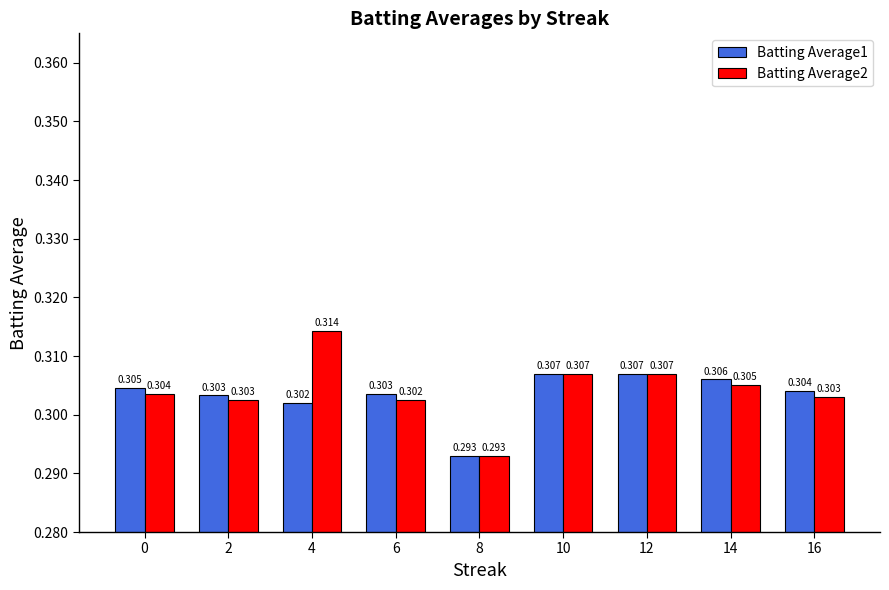

At which label does Batting Average2 reach its peak?

4